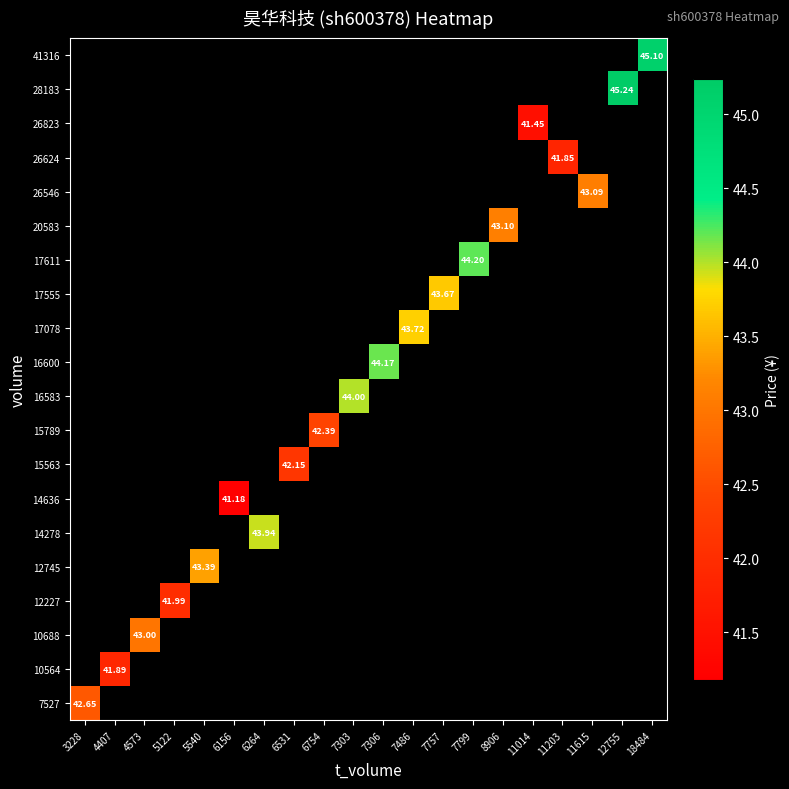

Between 4407 and 5540, which is larger?

5540